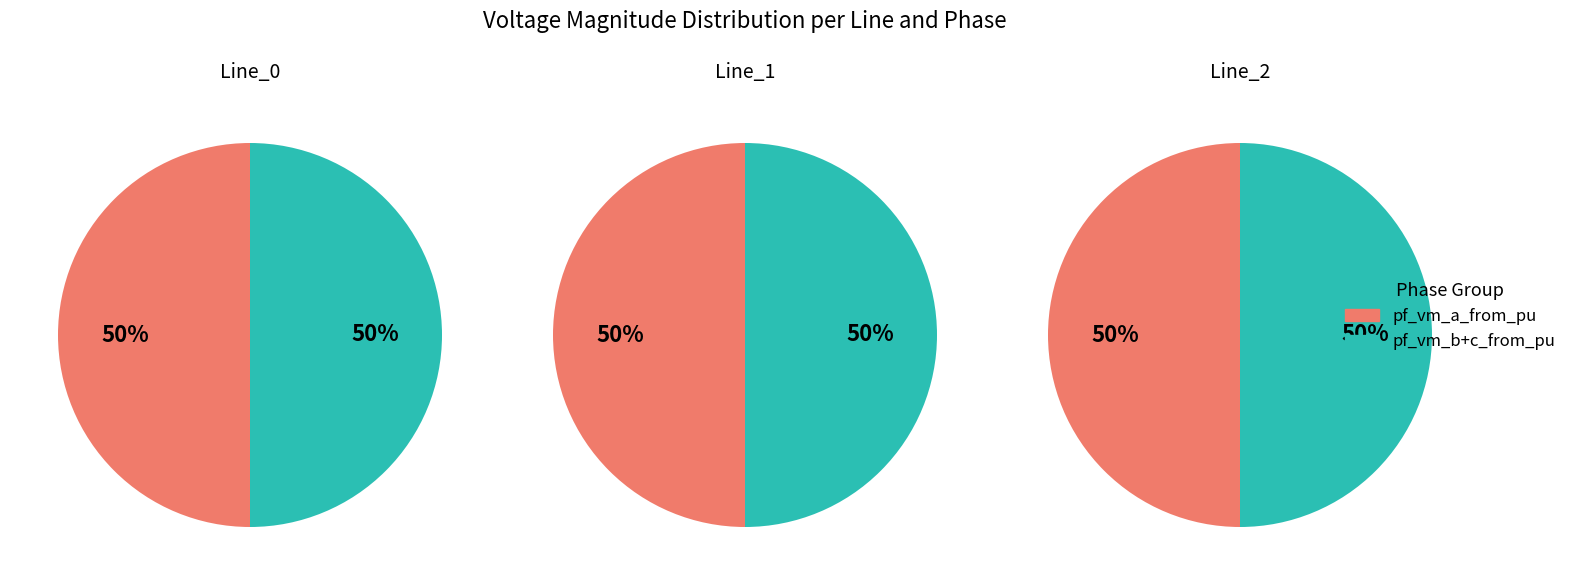

How much of the chart is everything except Line_0?

66.7%